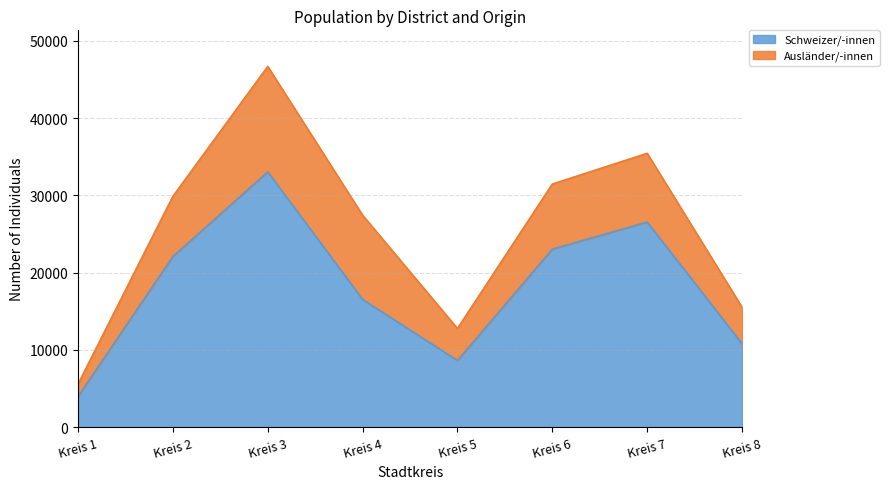

The value of Schweizer/-innen at Kreis 5 is 5003. True or false?

False